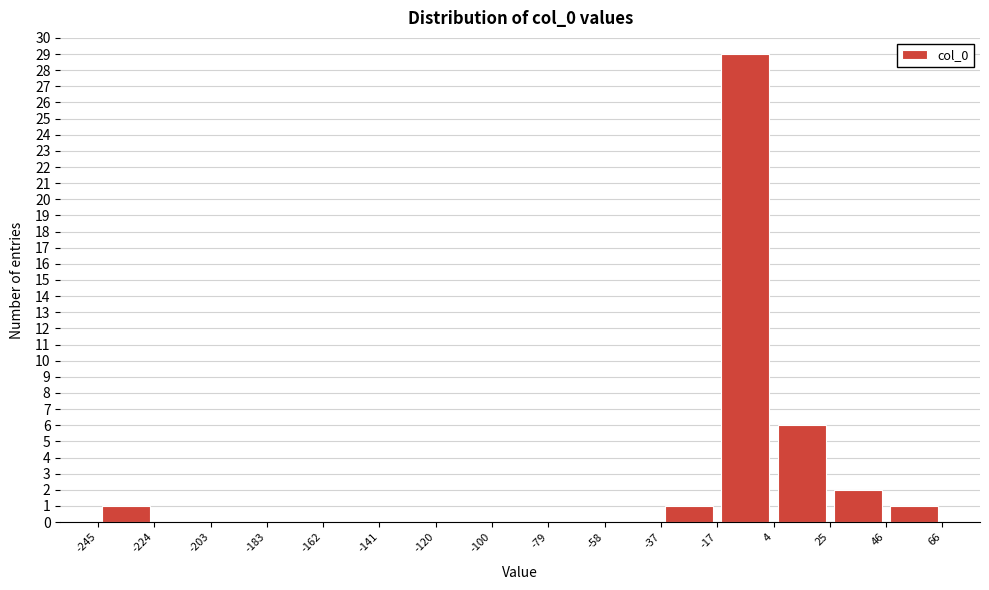

What is the height of the bar covering 4 to 25 on the x-axis? The values are not printed on the chart, so give them approximately, as read against the axis.

6